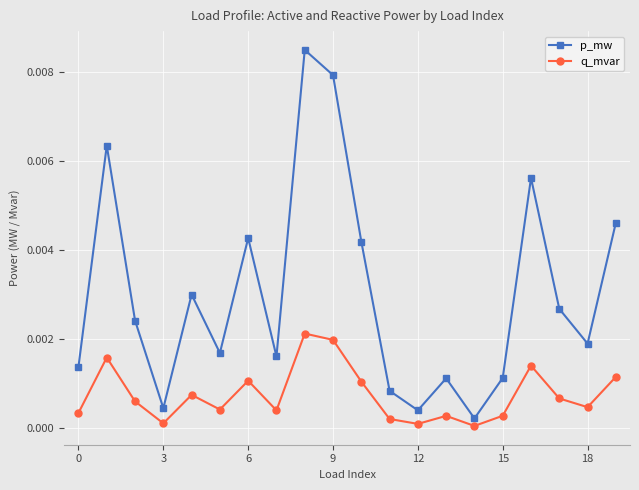

Which series has the largest range (max minus min)?

p_mw